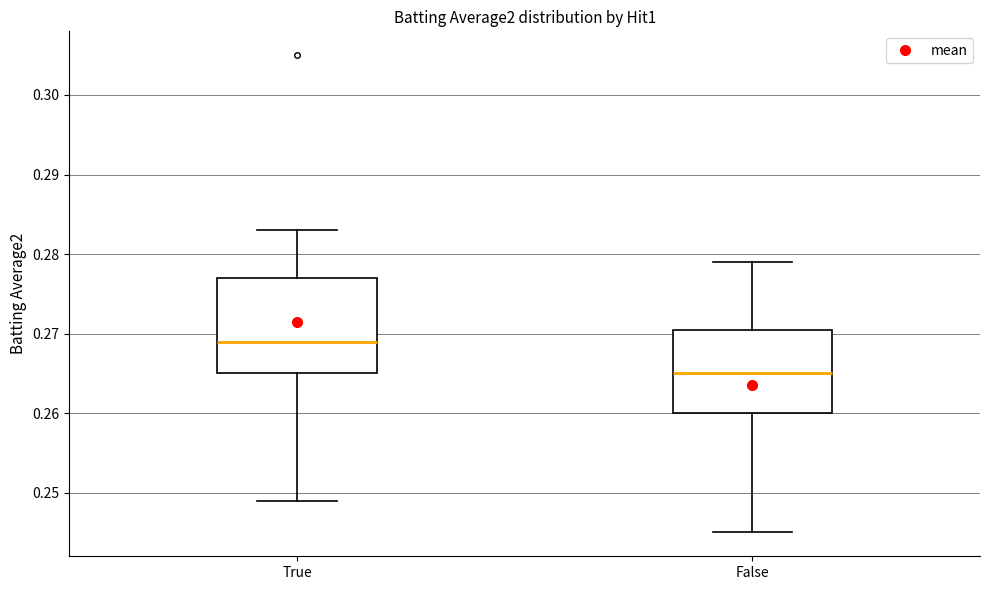

Which box is the tallest, from its lower edge to its upper edge?

True